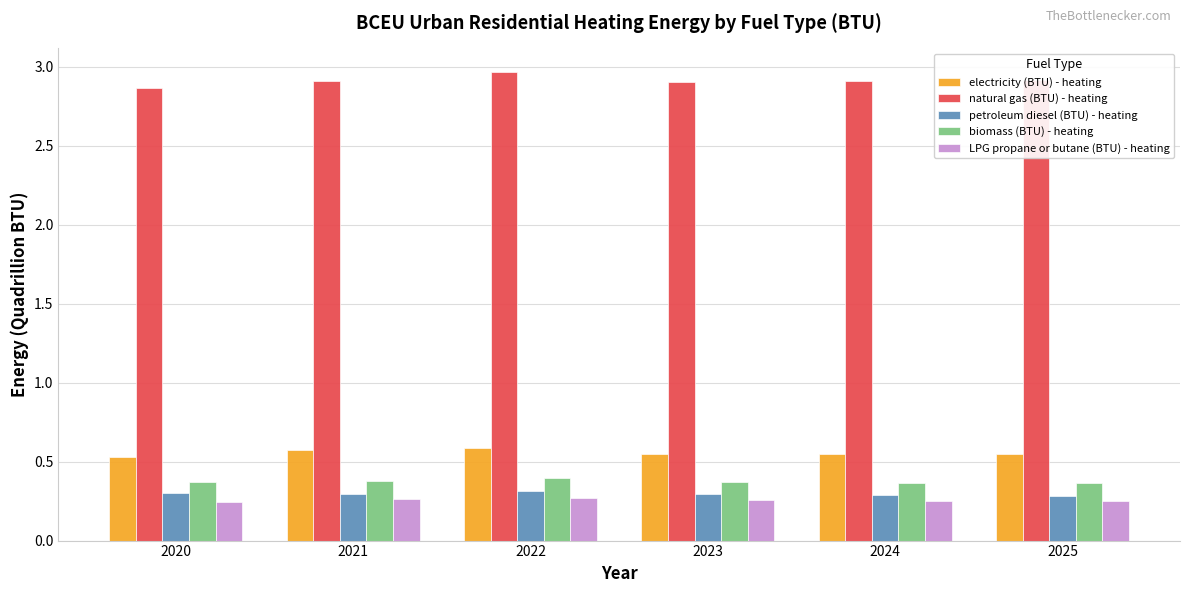

Is it true that petroleum diesel (BTU) - heating equals 0.3 at 2025?

True